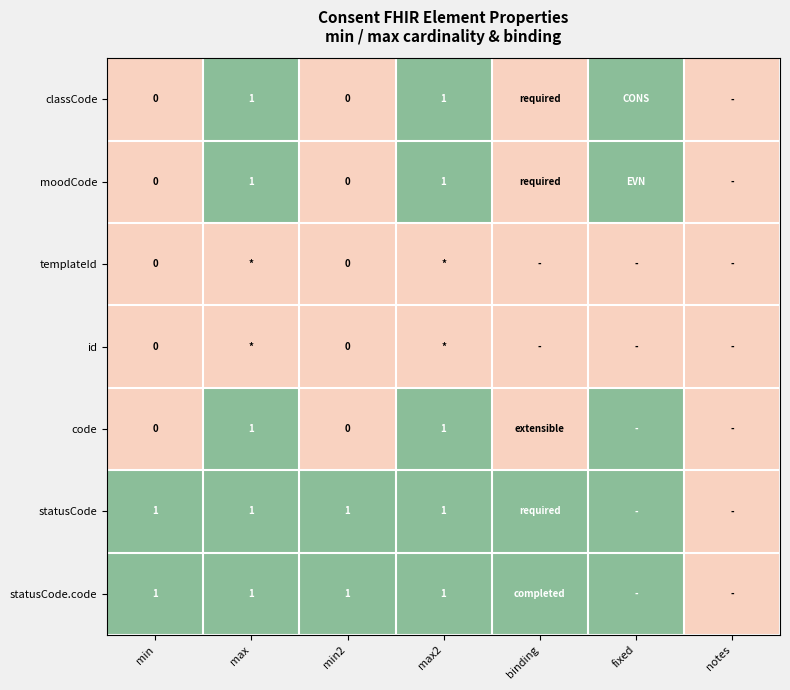

True or false: statusCode.code has a value of 1 at min2.

True